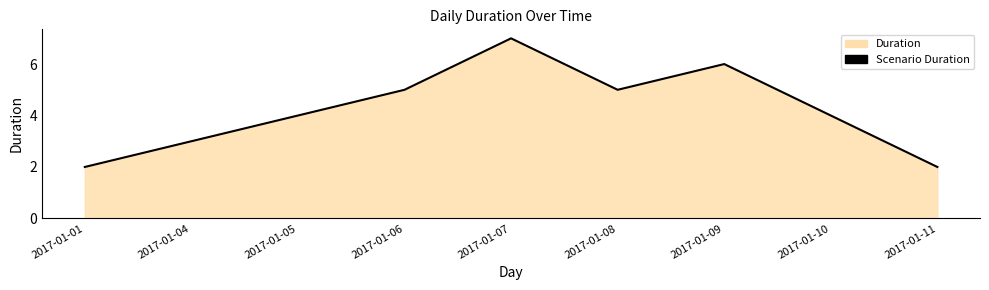

How many data points are less than 4?

3